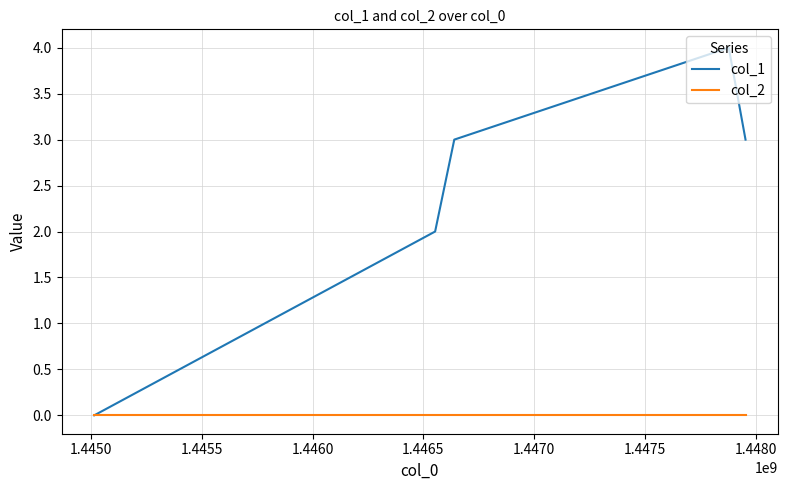

Which series has the largest range (max minus min)?

col_1